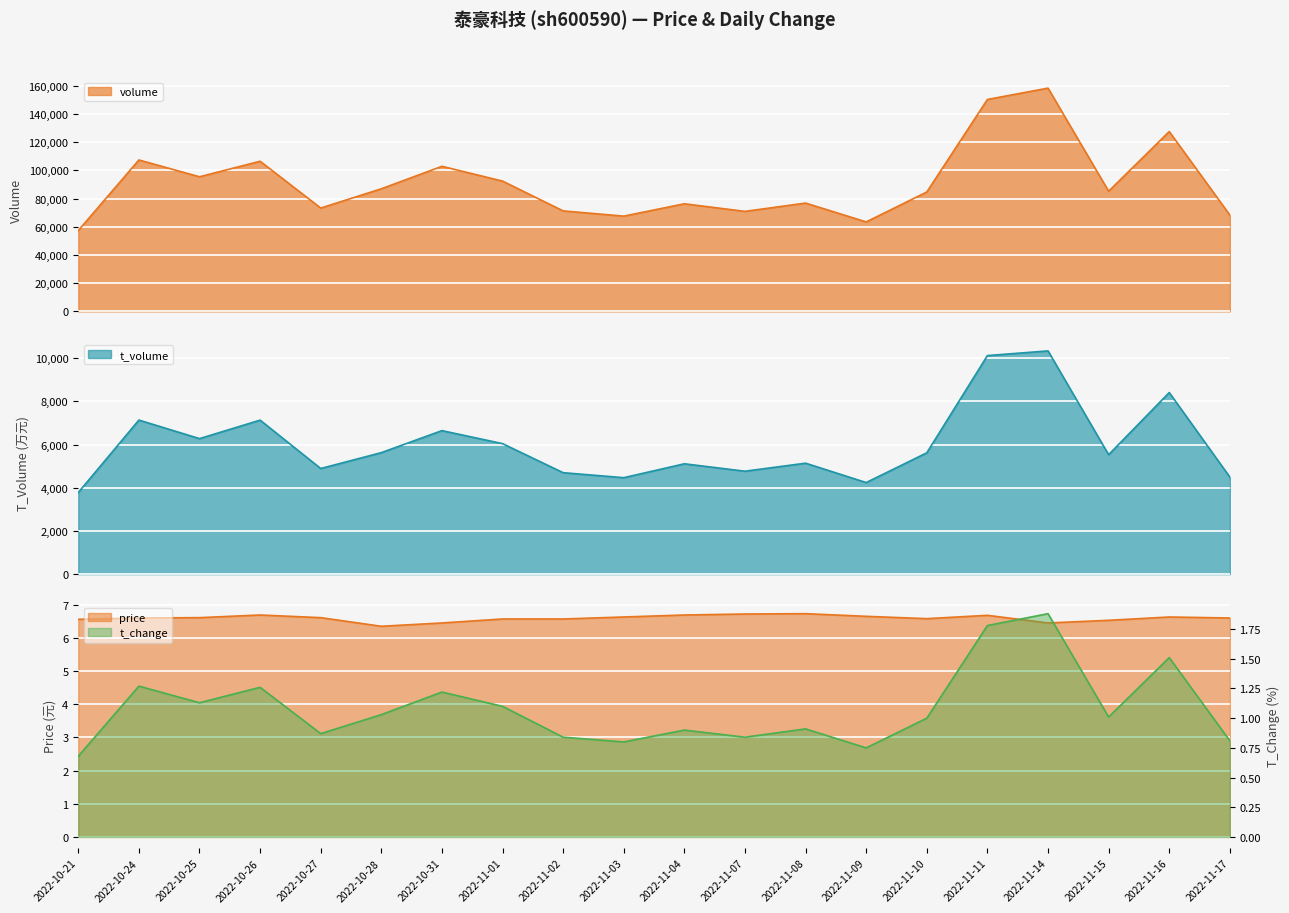

What is the value of the price point at the 12th from the left?

6.7